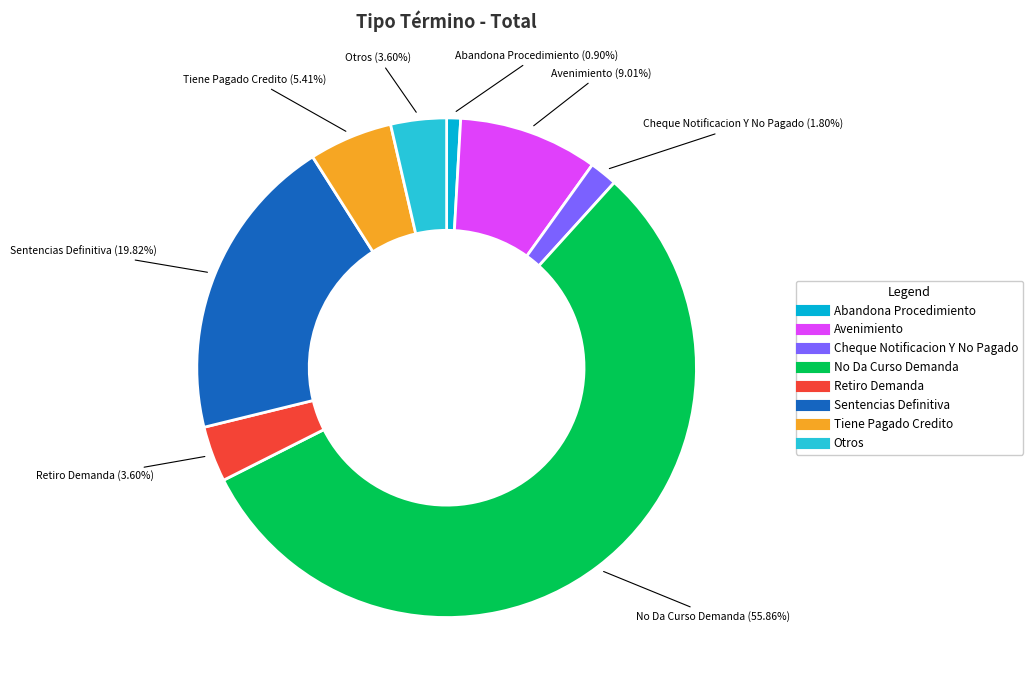

Between Abandona Procedimiento and Sentencias Definitiva, which is larger?

Sentencias Definitiva